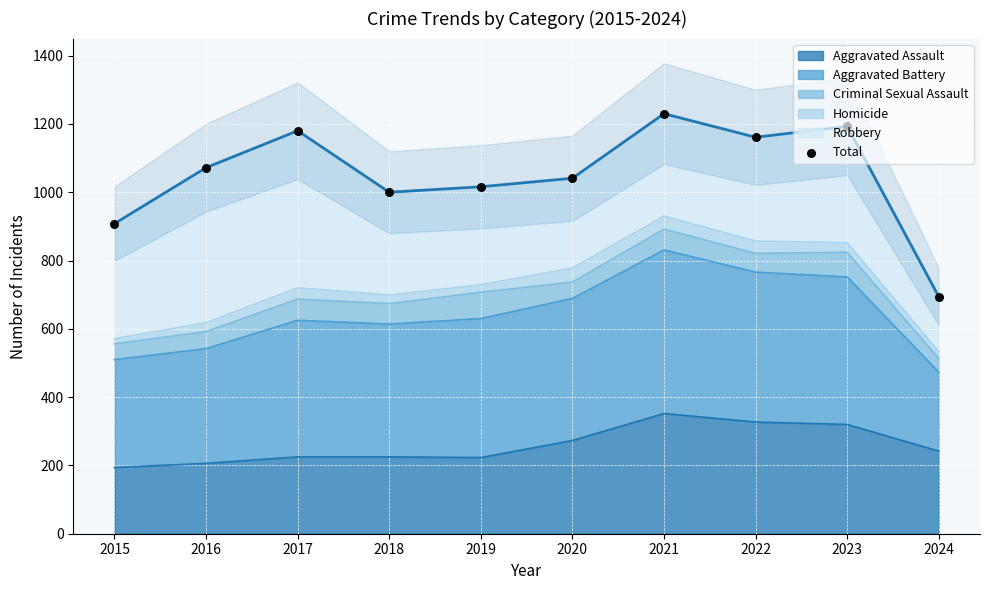

Which has a higher value, 2016 or 2020?

2016